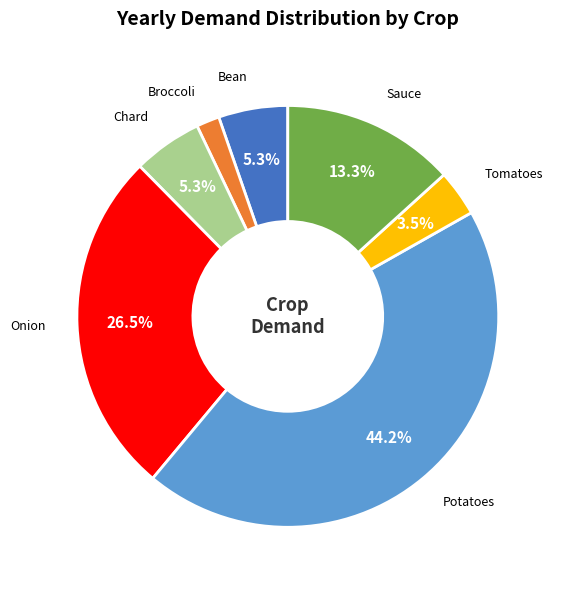

Does Sauce represent more than half of the total?

No